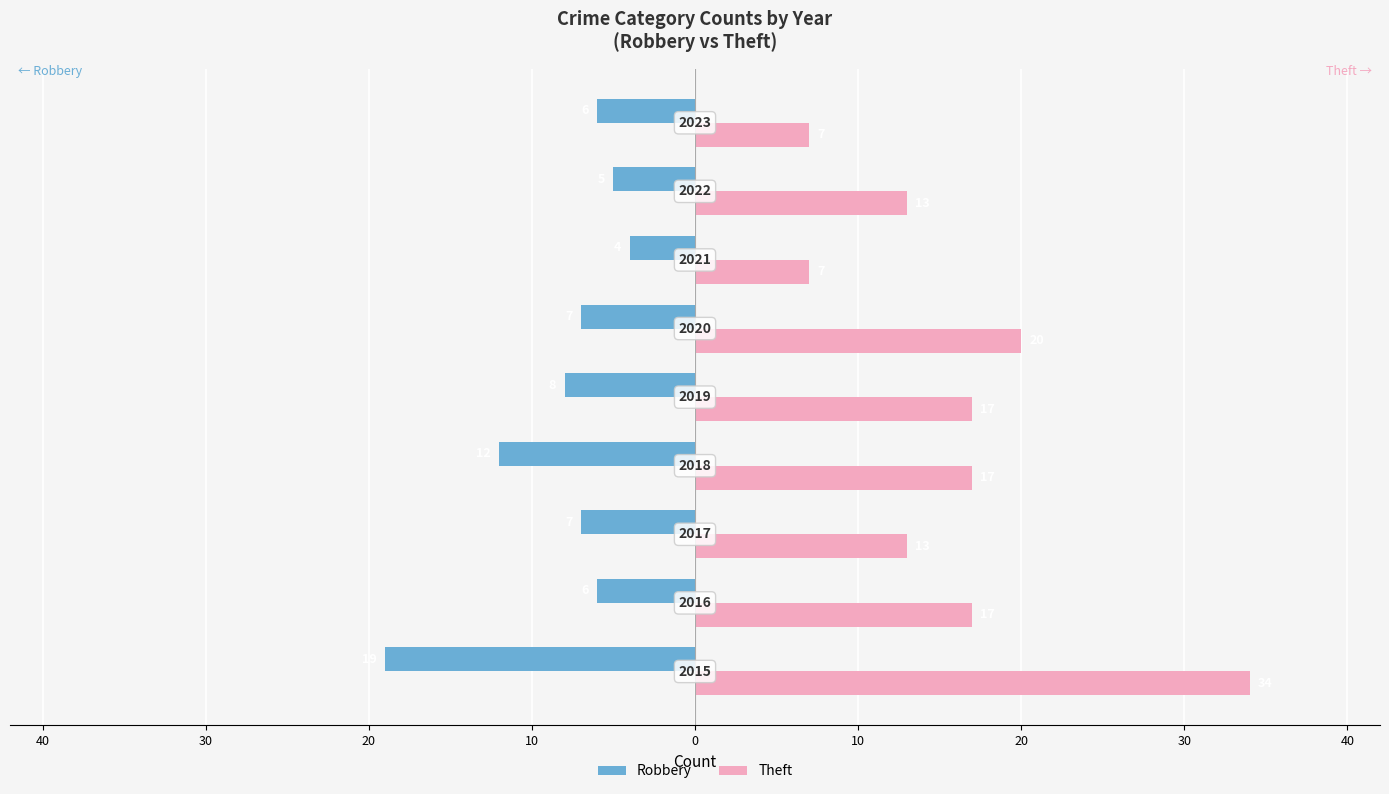

Reading left to right, what are all the values shown in this chart?

Robbery: 50=-19	40=-6	30=-7	20=-12	10=-8	0=-7	10=-4	20=-5	30=-6
Theft: 50=34	40=17	30=13	20=17	10=17	0=20	10=7	20=13	30=7